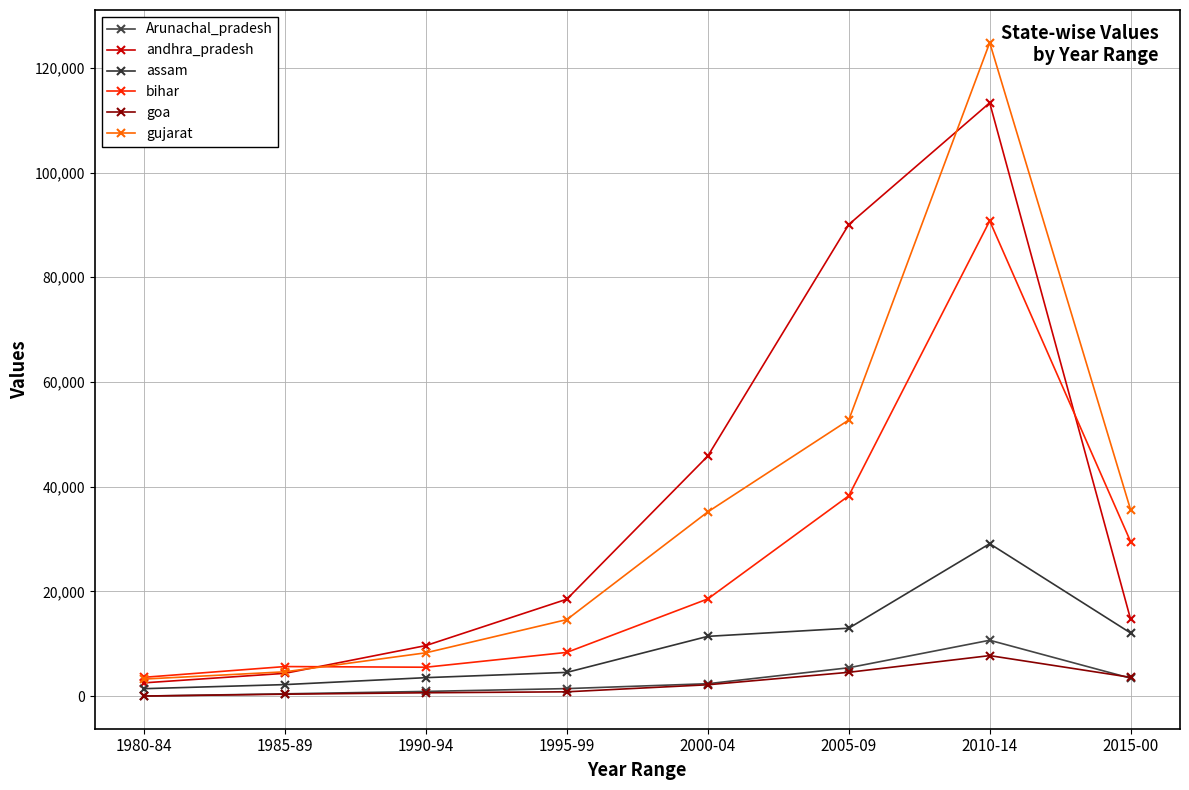

What is the value of the goa point at the 8th from the left?

3573.8